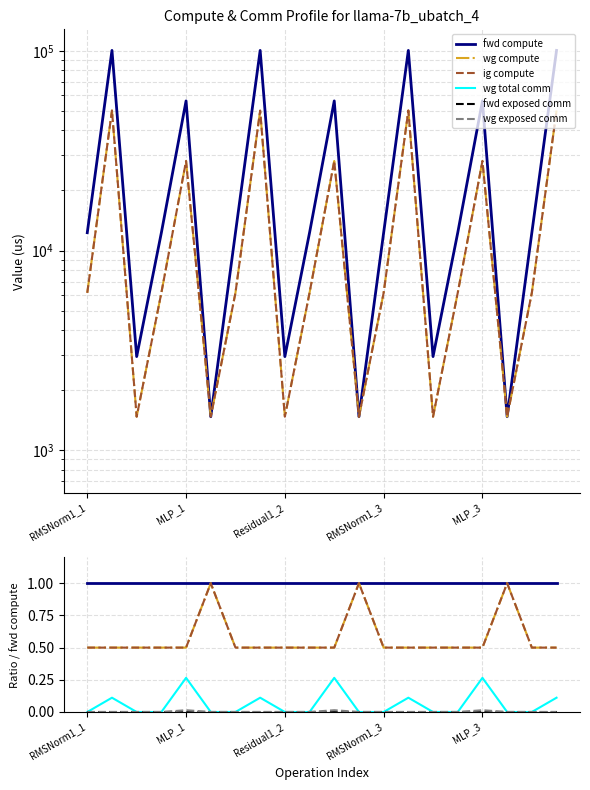

Does the chart have visible grid lines?

Yes